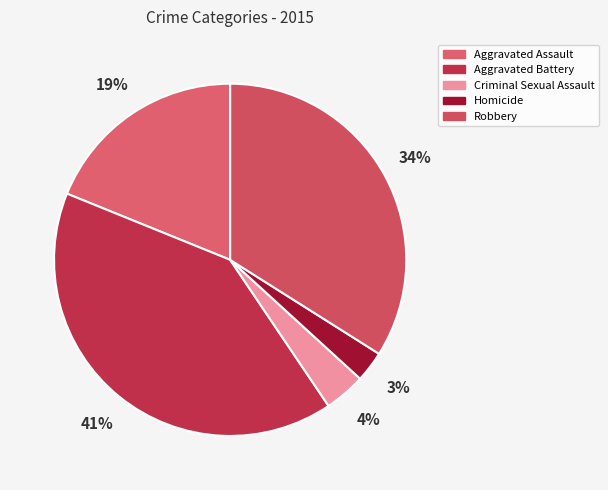

Between Criminal Sexual Assault and Homicide, which is larger?

Criminal Sexual Assault